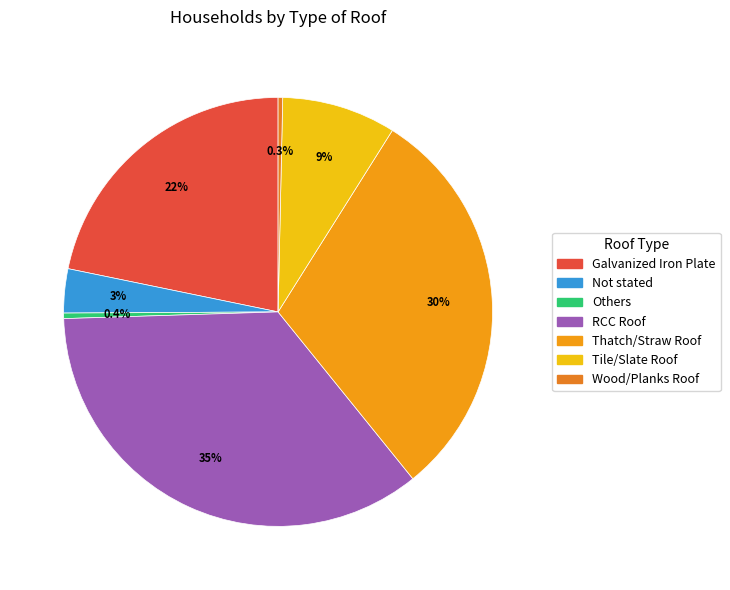

What is the ratio of the value at Not stated to the value at RCC Roof?

0.1